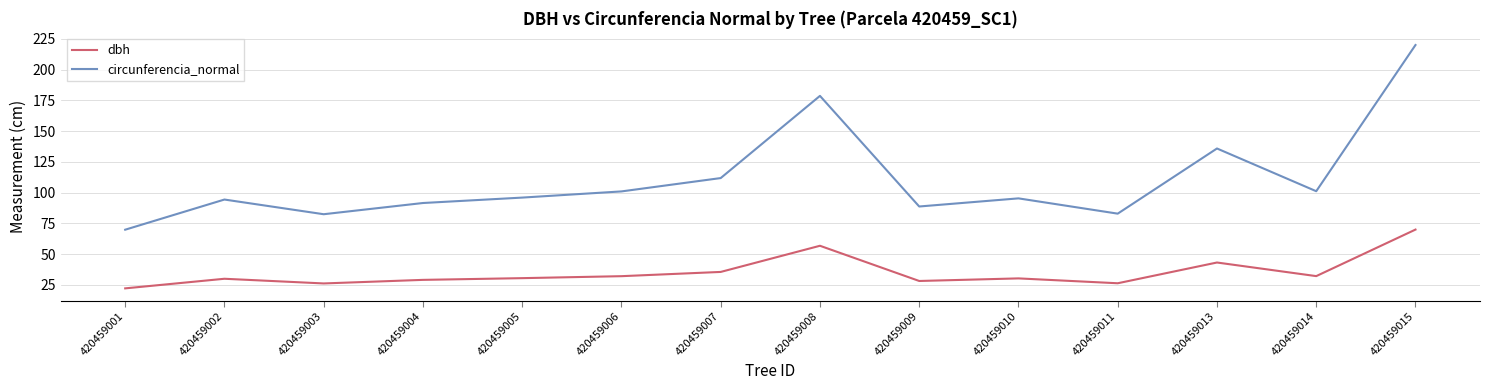

Rank the series by their maximum value, from highest to lowest.

circunferencia_normal, dbh